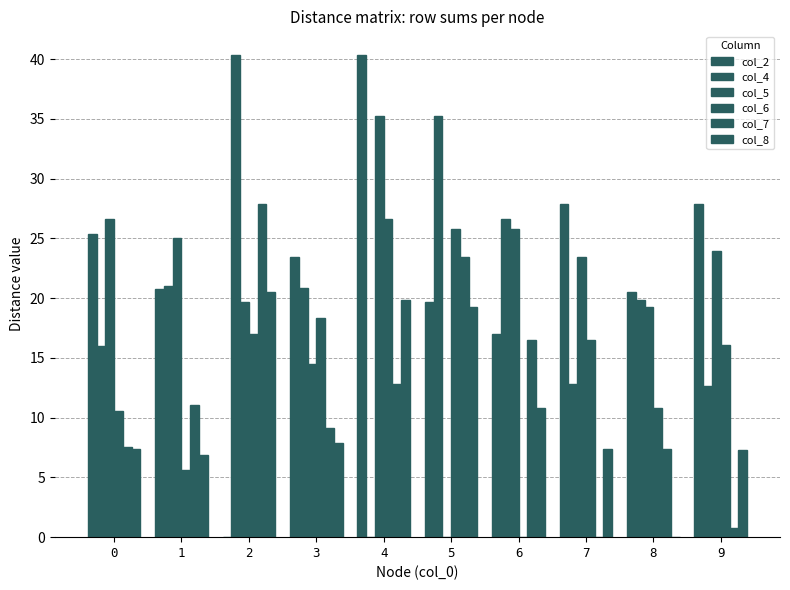

Which series has the largest range (max minus min)?

col_2